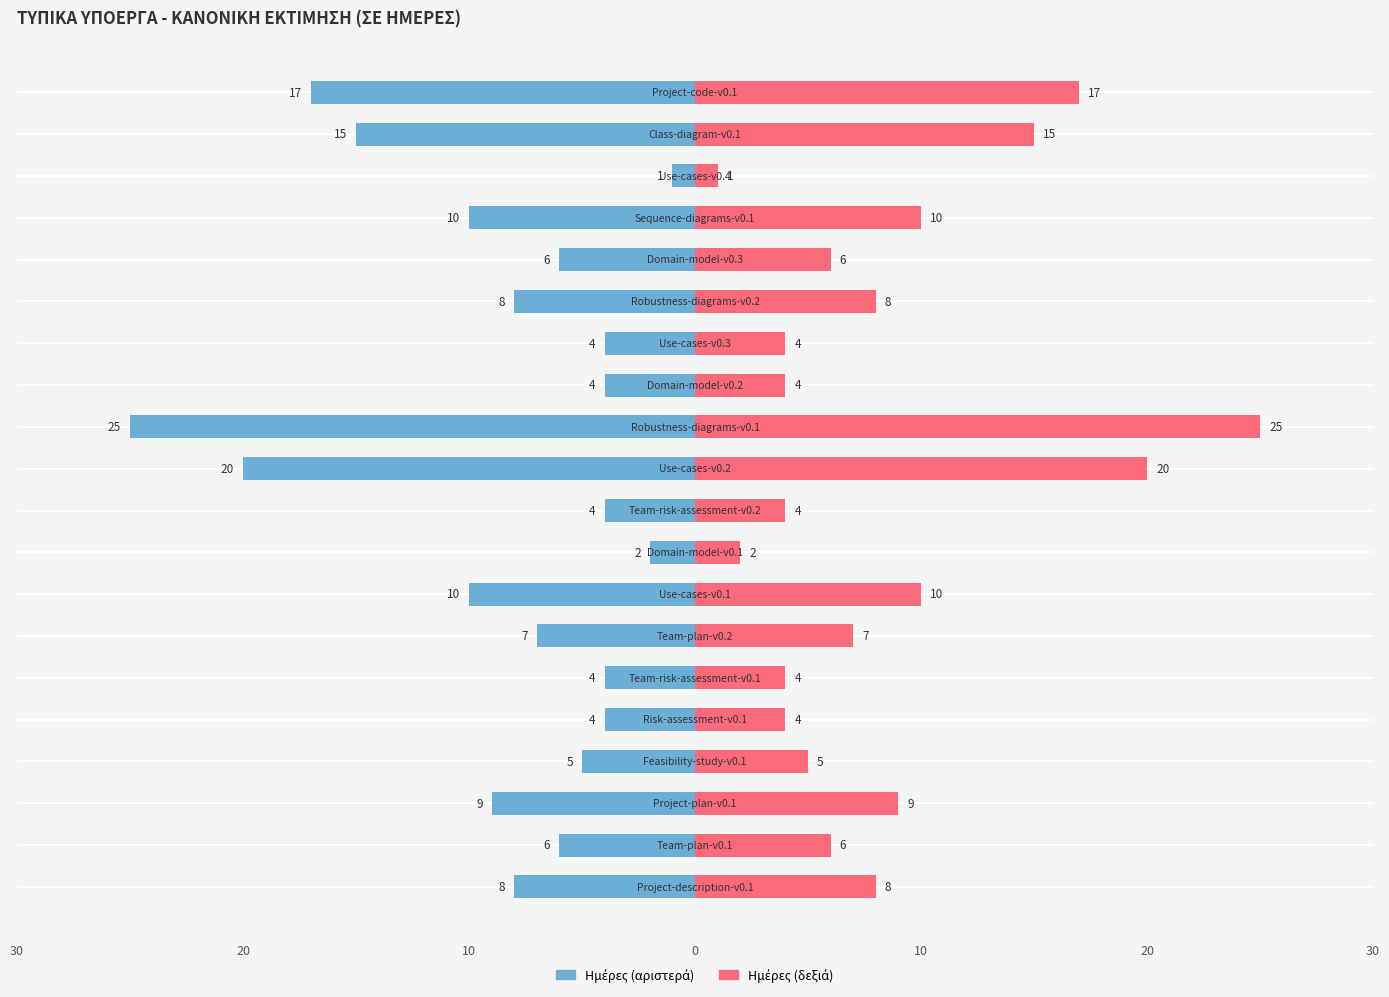

What is the value of the 12th bar from the left?

25